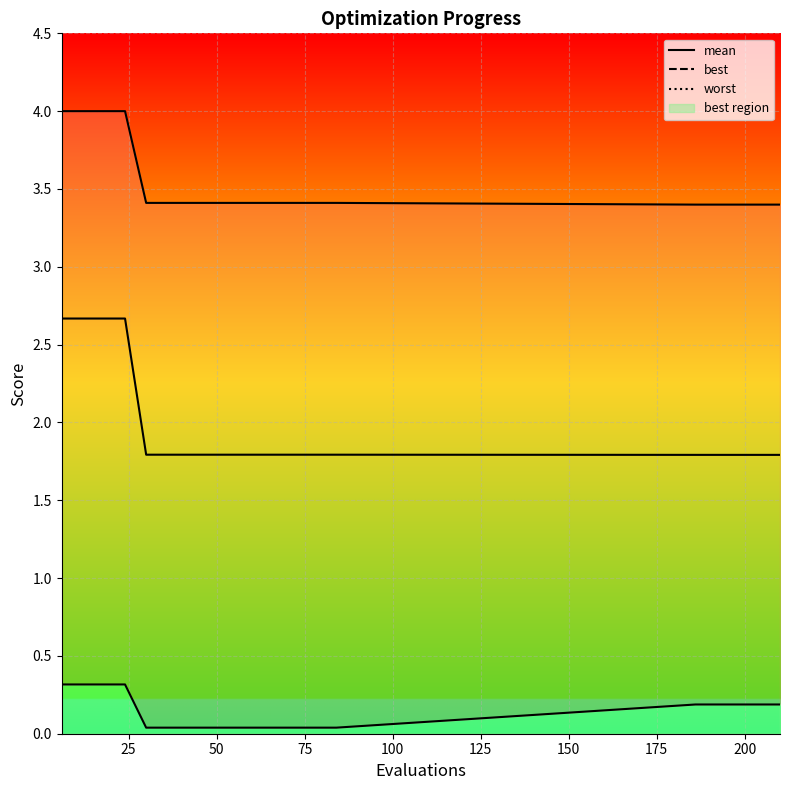

Is the value of worst_line at 50 greater than the value of best at 0?

Yes